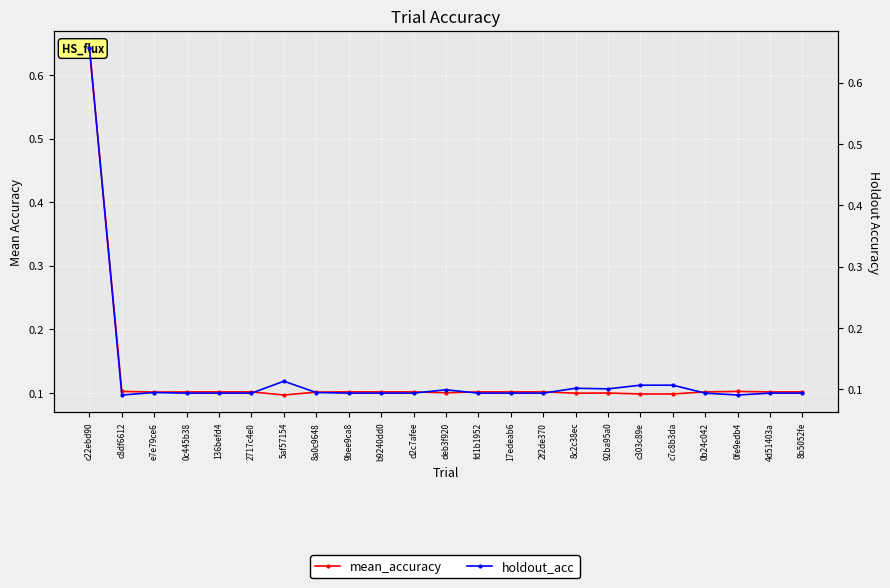

The mean_accuracy series shows 0.1 at 0b24c042. True or false?

False